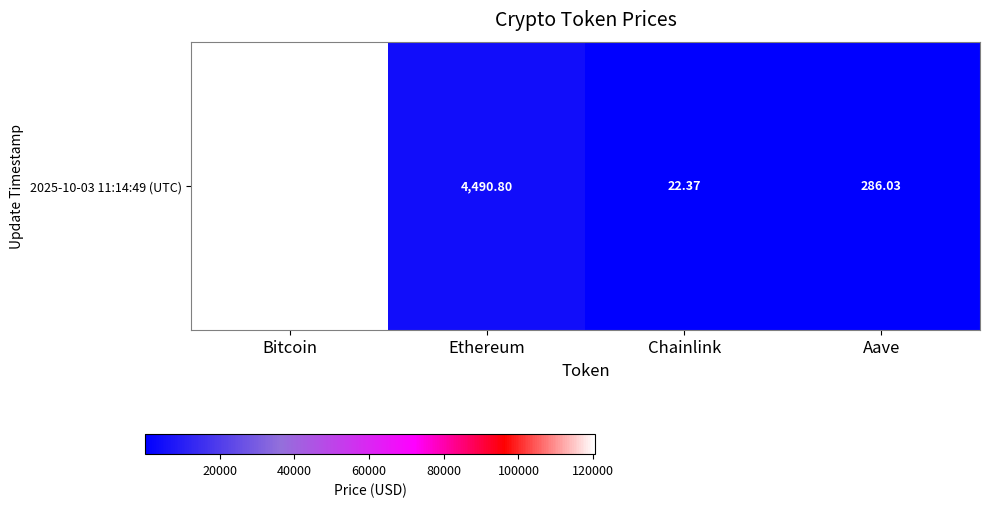

The chart shows a value of 372.6 at Aave. True or false?

False